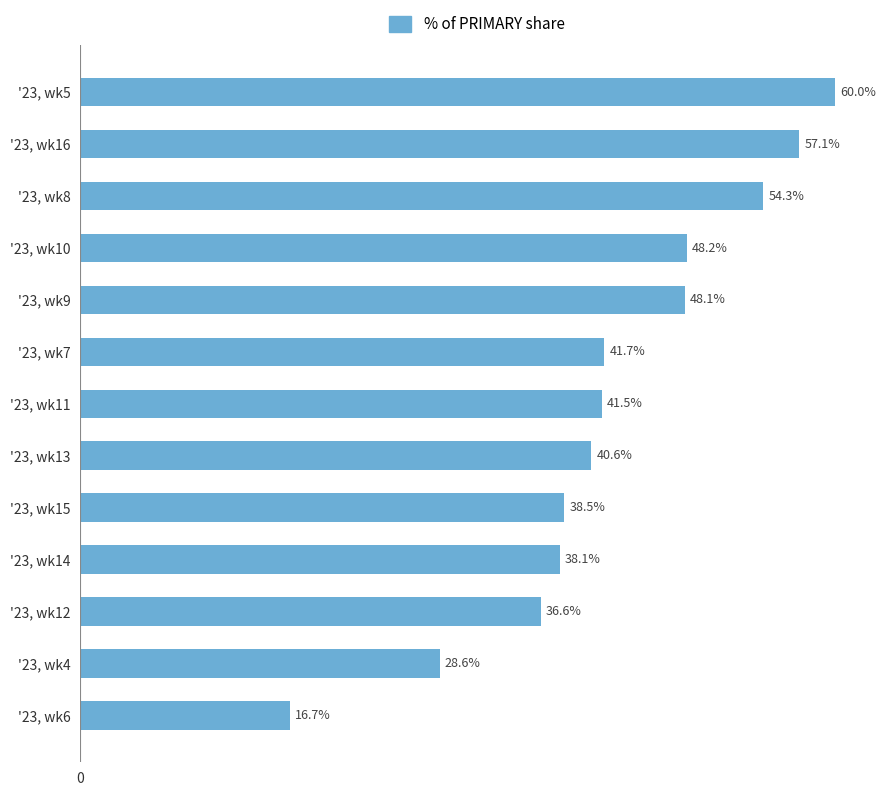

Which label corresponds to the largest value in the chart?

'23, wk5